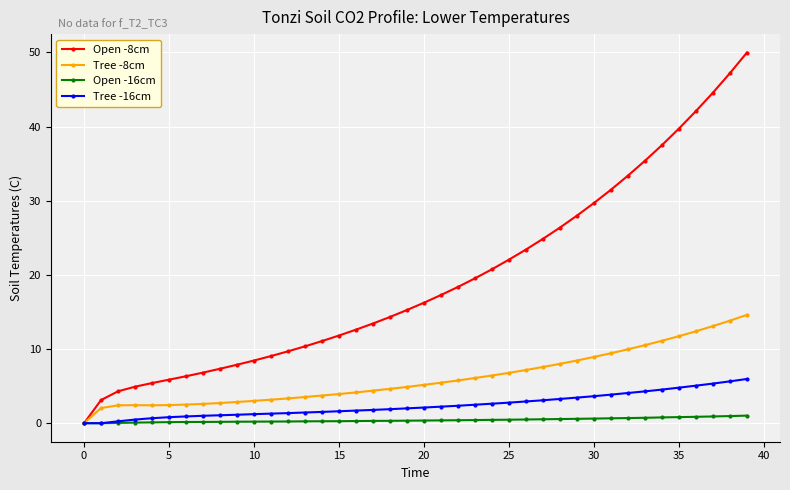

Which series has the largest total across all categories?

Open -8cm